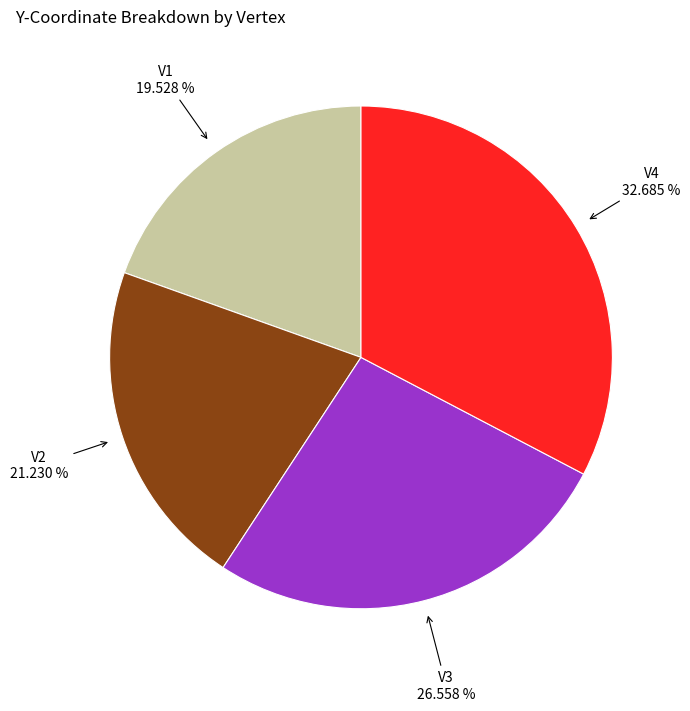

Does any single category account for the majority?

No